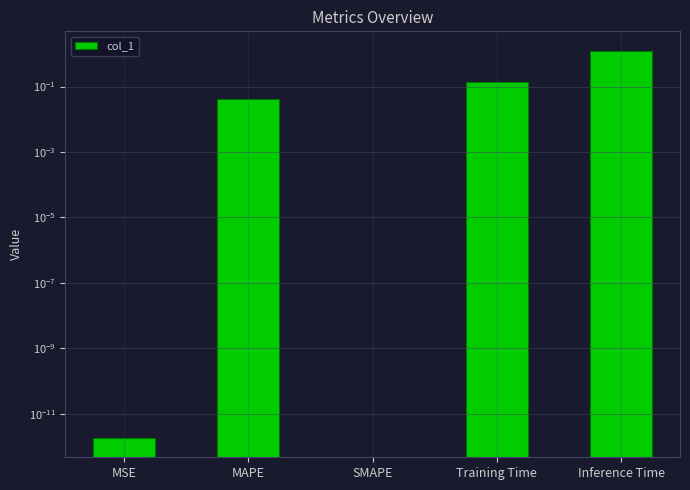

Reading right to left, extract all data points from this chart.

Inference Time=1.2	Training Time=0.1	SMAPE=0.0	MAPE=0.0	MSE=0.0